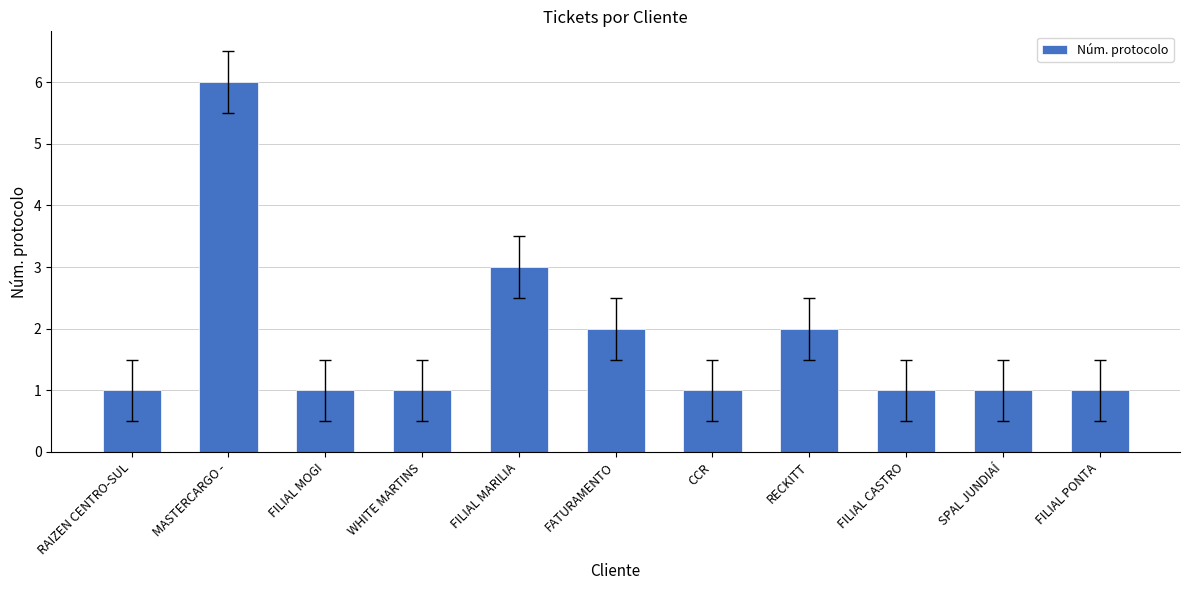

Are the bars grouped side by side (vs. stacked)?

No